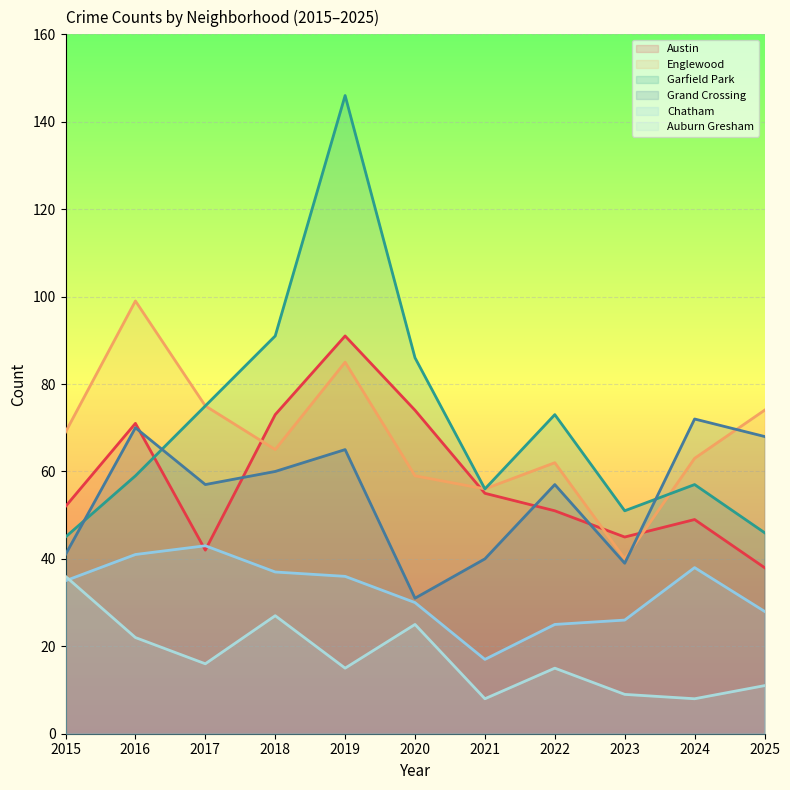

In Austin, how many points are lower than both neighbors (excluding endpoints)?

2